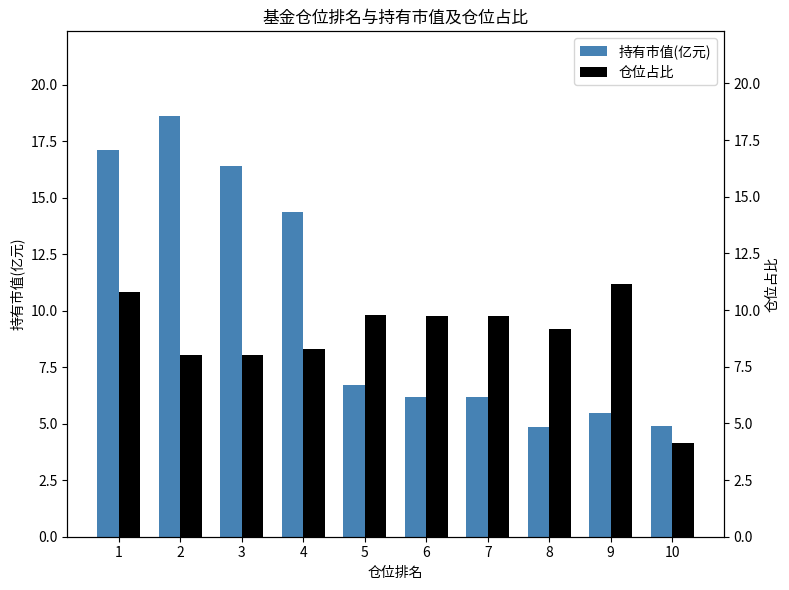

Where does the 仓位占比 series first go above 9?

1